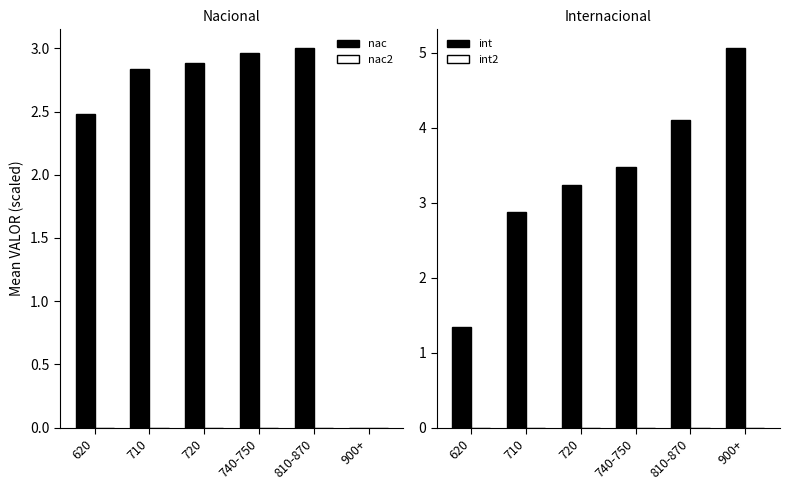

What position from the right is 900+?

1